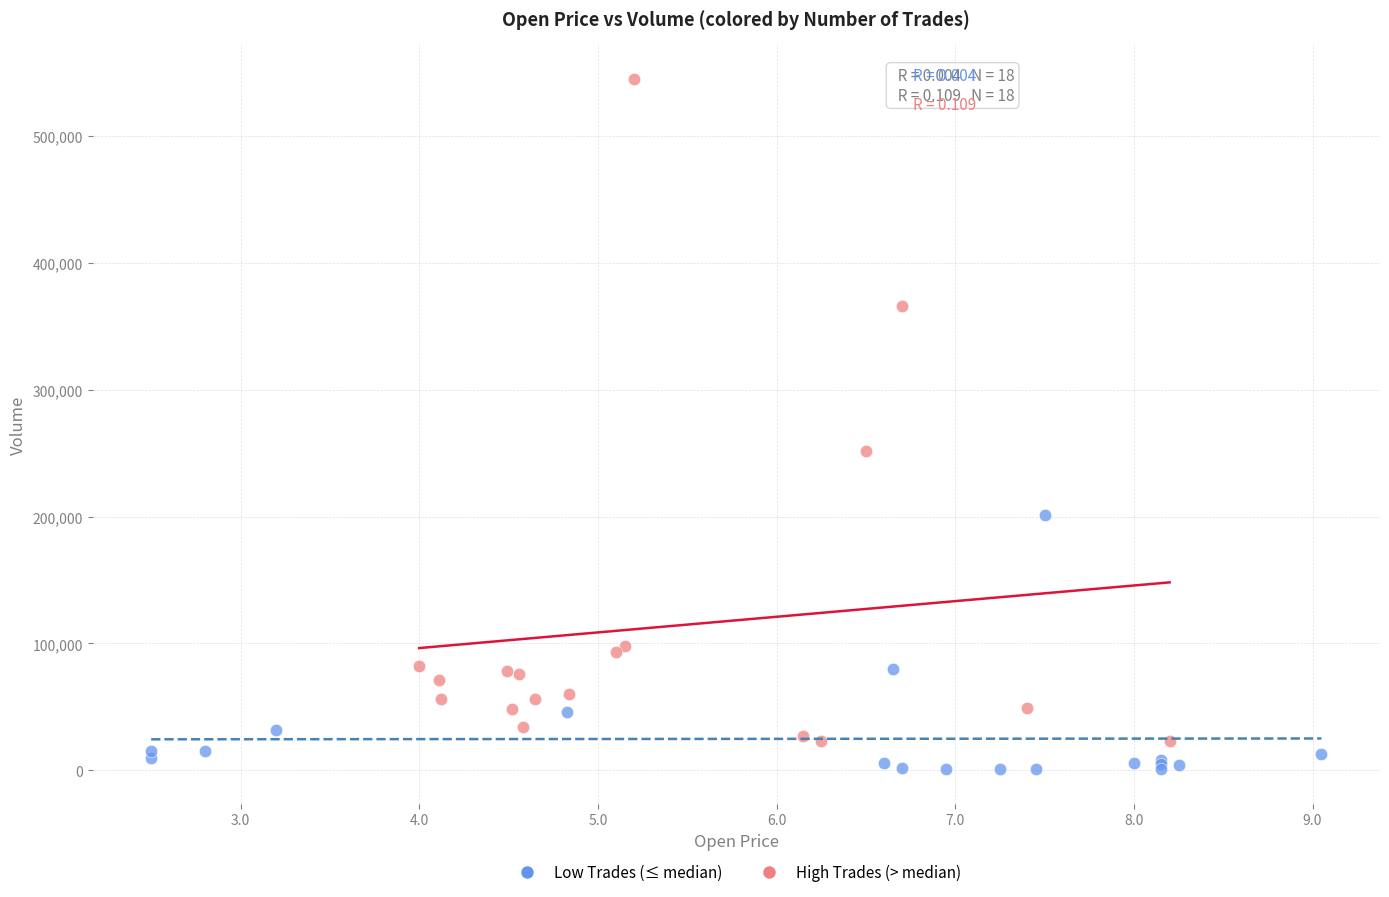

Which series reaches the maximum Y coordinate?

High Trades (> median)